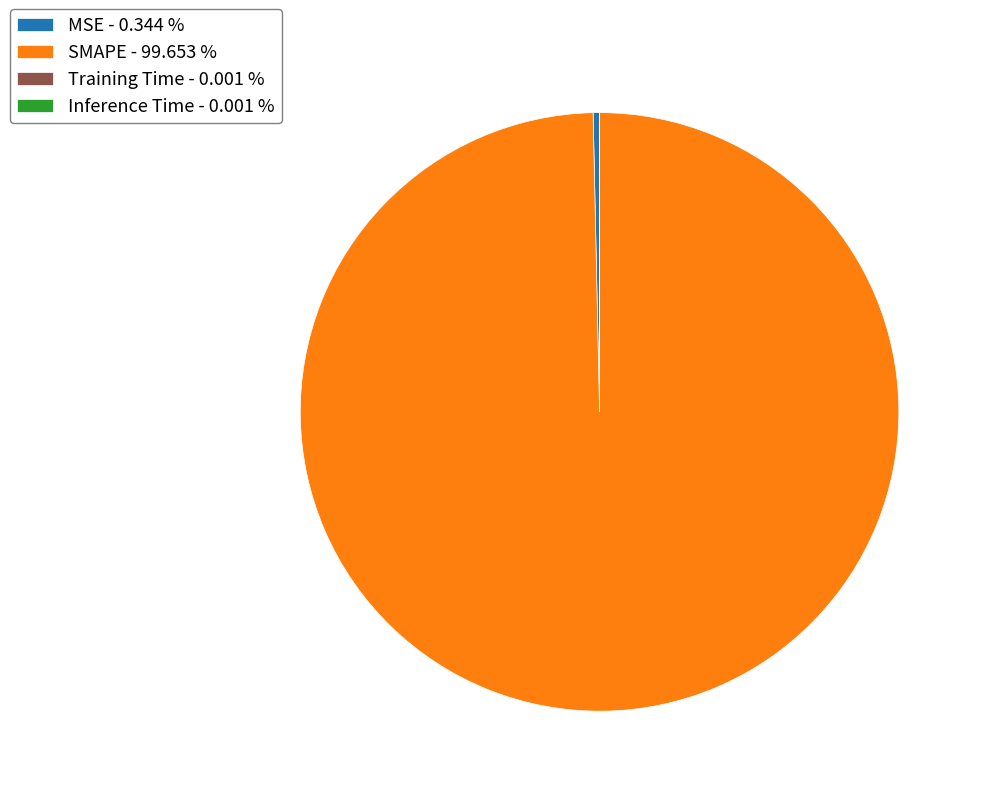

Does SMAPE account for over 50% of the chart?

Yes